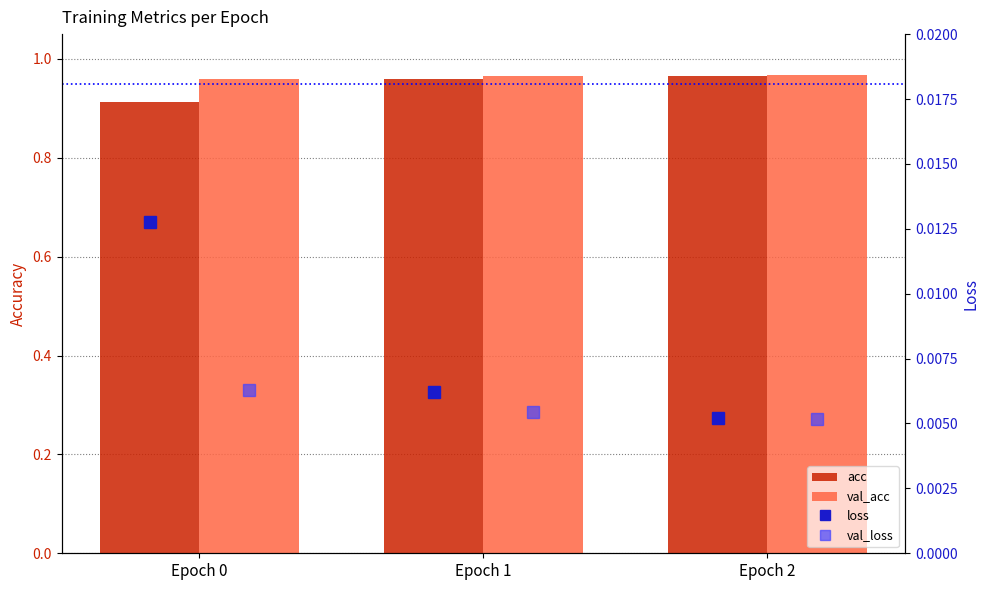

Which series has the largest total across all categories?

val_acc